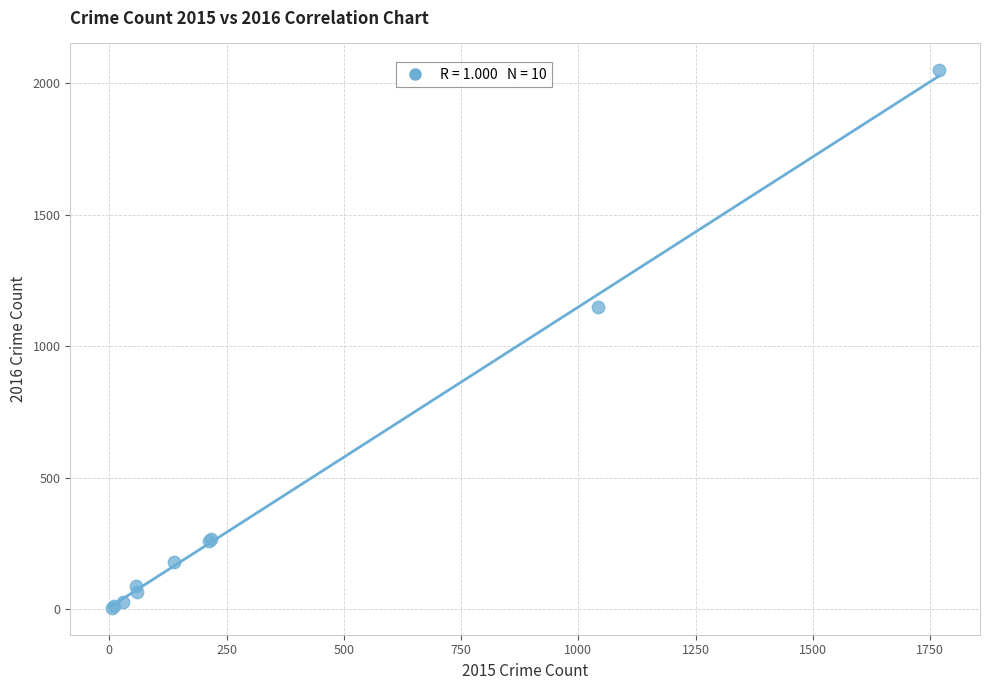

What Y value in the scatter plot is closest to 1027?

1151